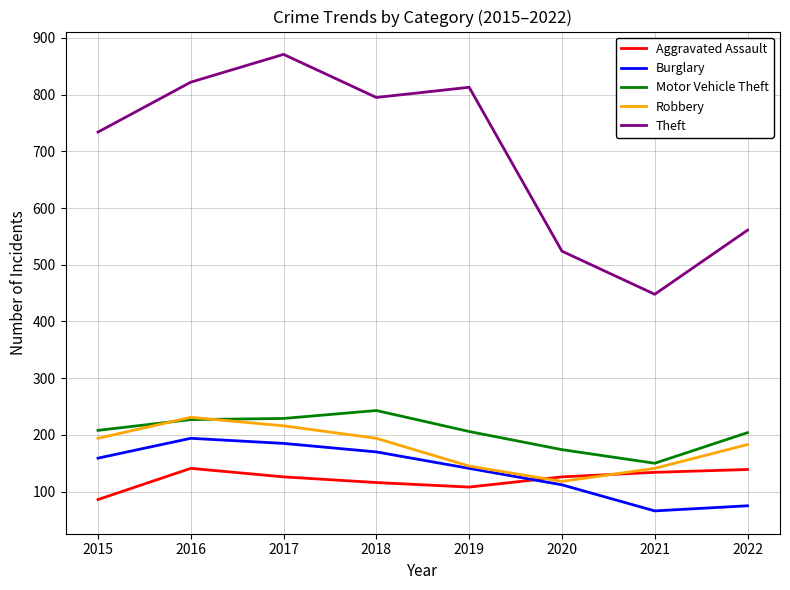

True or false: Motor Vehicle Theft and Aggravated Assault intersect in this chart.

False